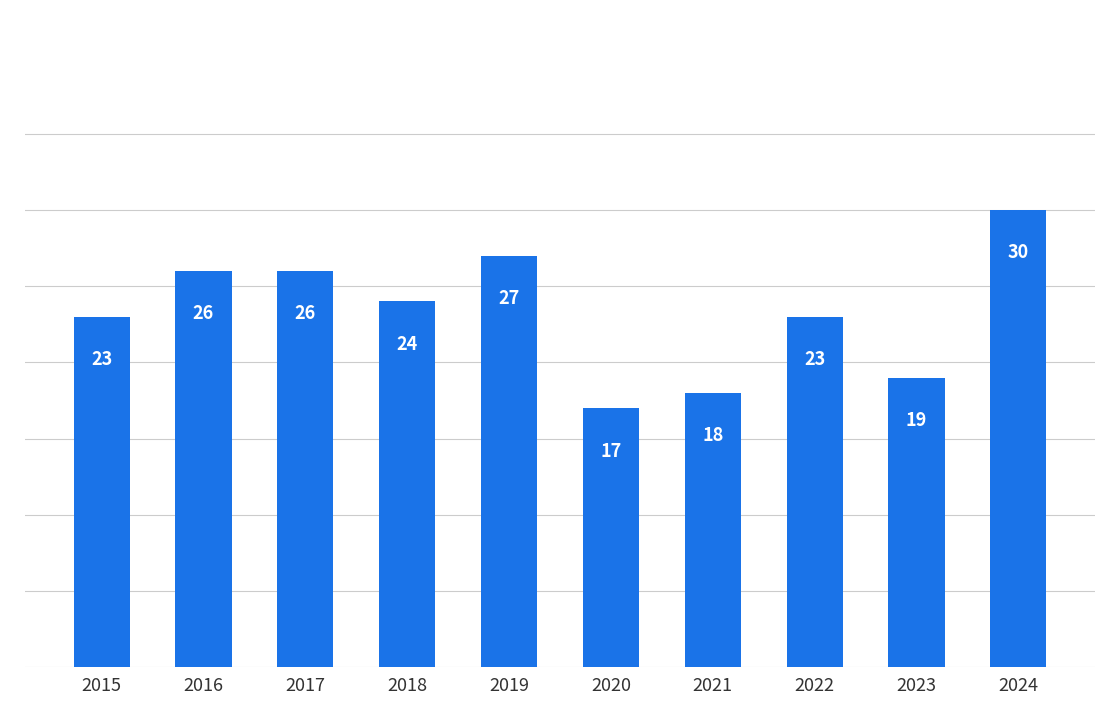

What is the value of the 4th bar from the left?

24